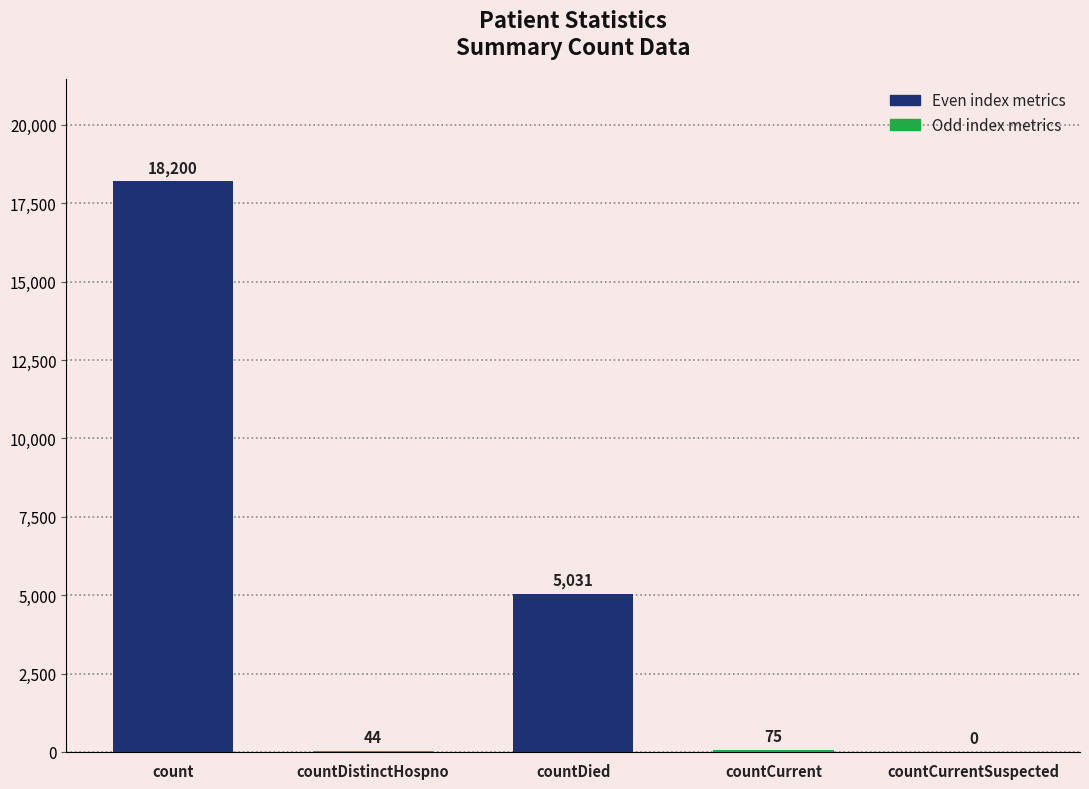

Read the value at countDied.

5031